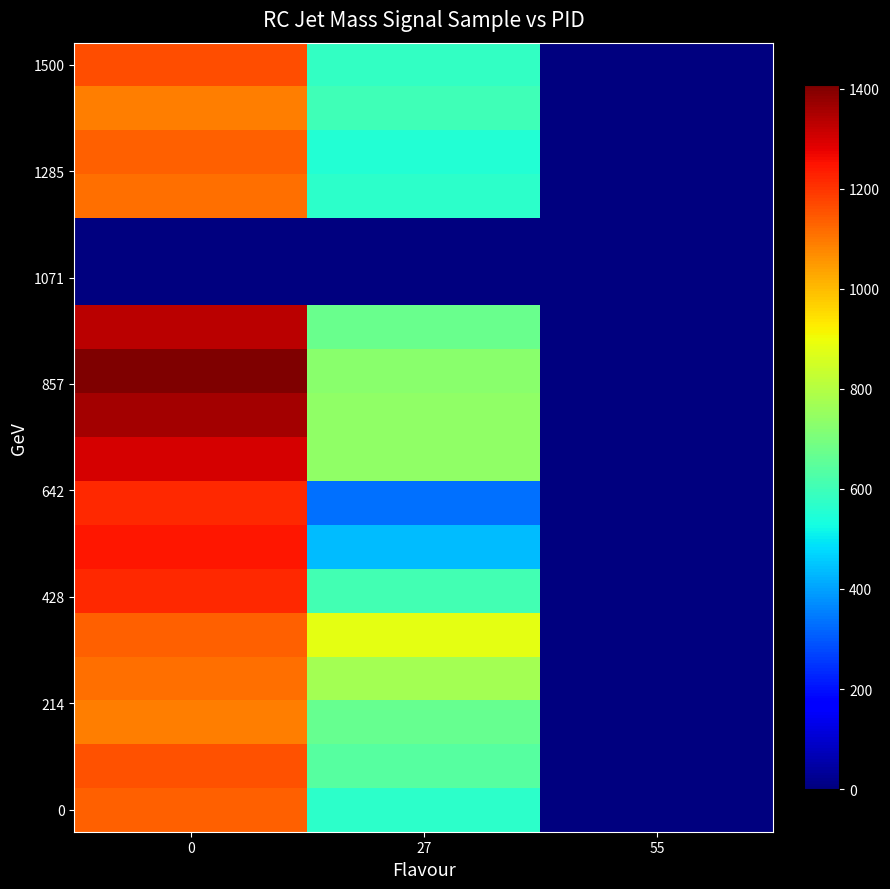

How many distinct data groups are displayed?

18